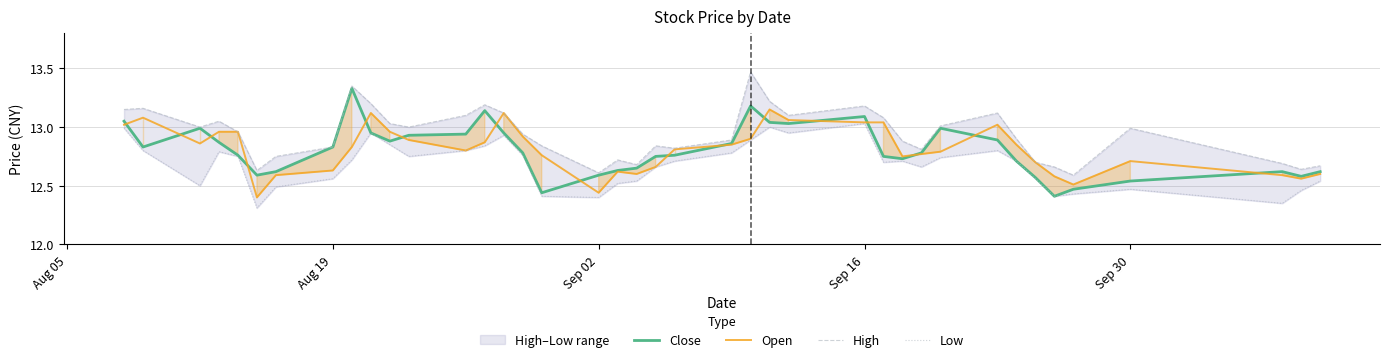

Which series has the largest total across all categories?

High